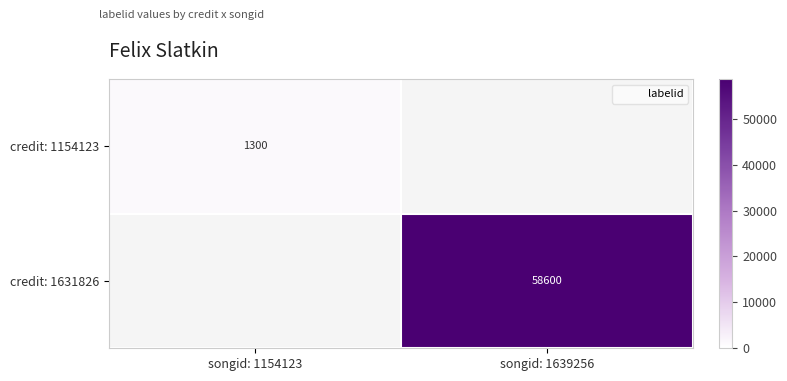

What is the sum of the credit: 1631826 values at songid: 1154123 and songid: 1639256?

58600